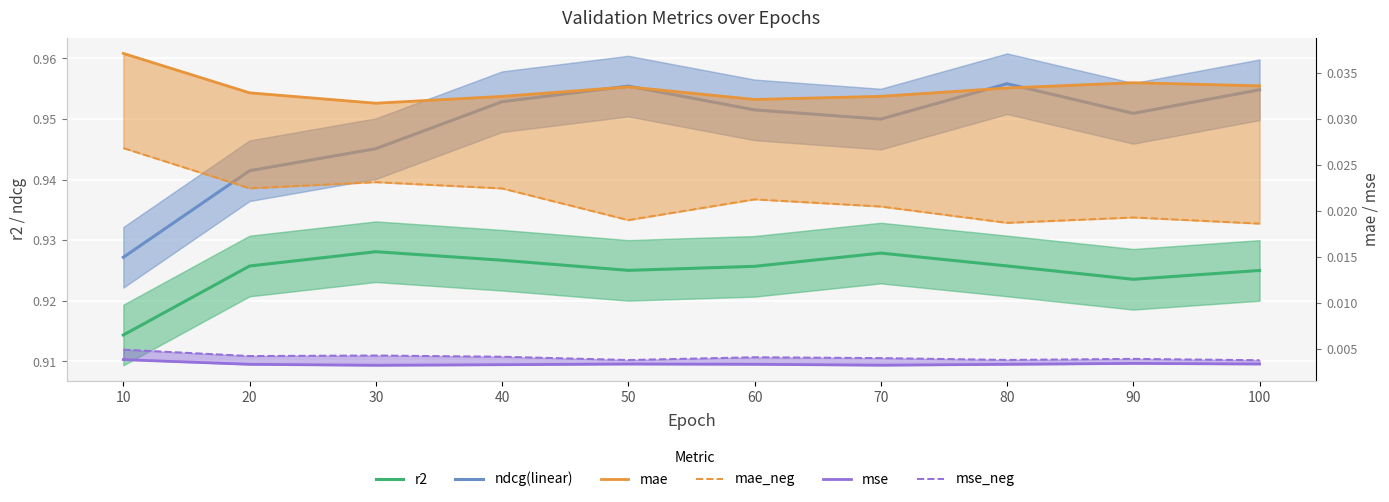

What is the total value across all series at 60?

1.9